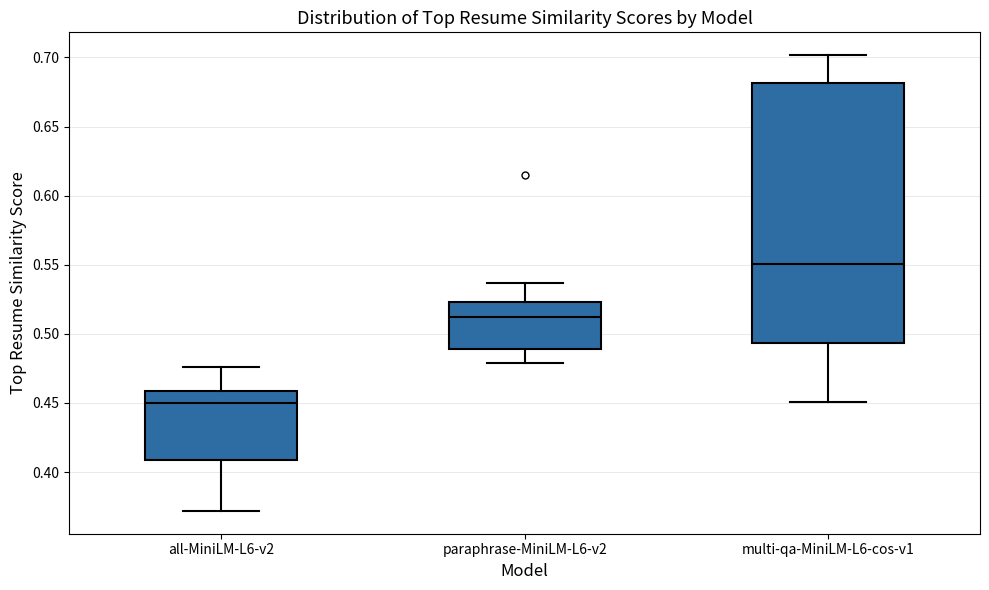

Which box is the tallest, from its lower edge to its upper edge?

multi-qa-MiniLM-L6-cos-v1